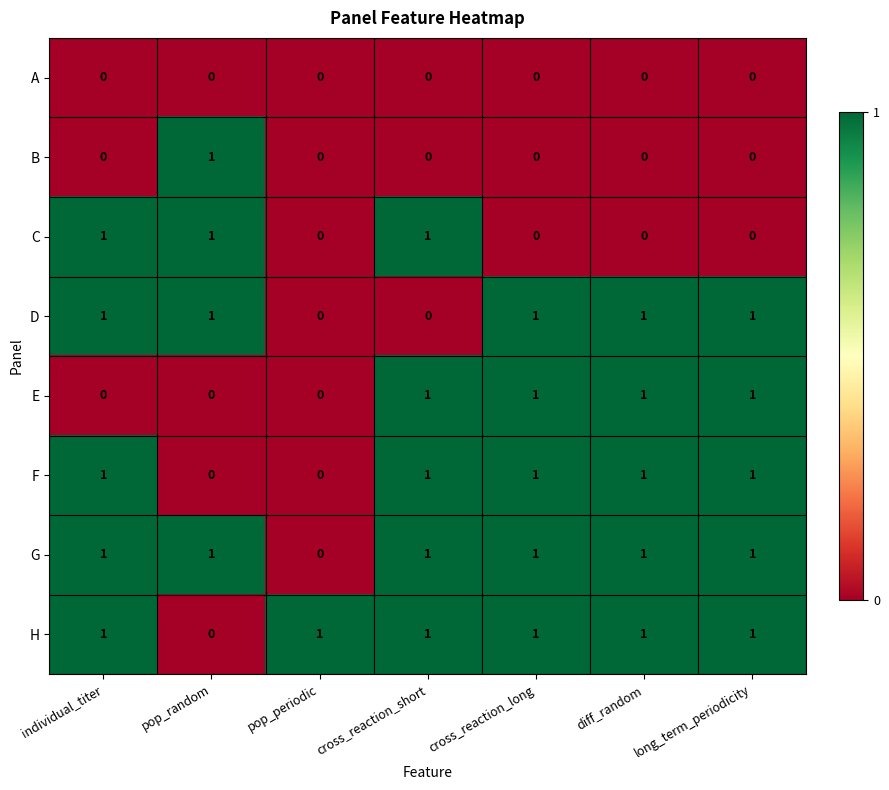

True or false: B has a value of 0 at cross_reaction_short.

True